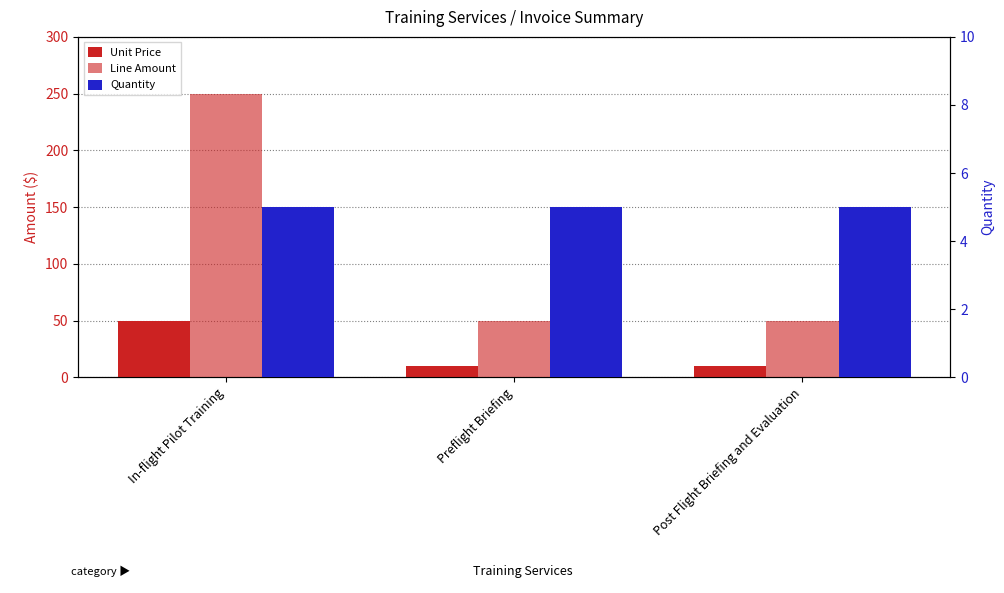

Reading right to left, transcribe all the data shown in this chart.

Unit Price: 10.0	10.0	50.0
Line Amount: 50.0	50.0	249.9
Quantity: 5.0	5.0	5.0